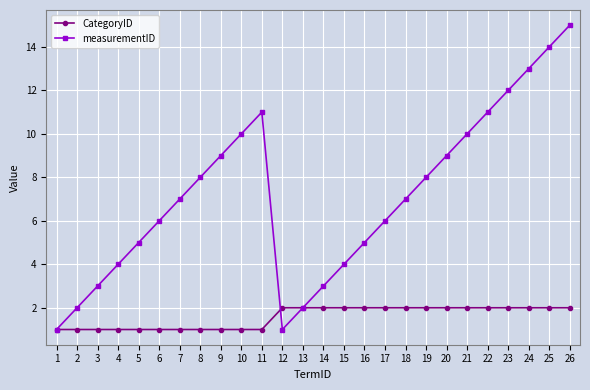

Does the chart display data point markers on the line(s)?

Yes